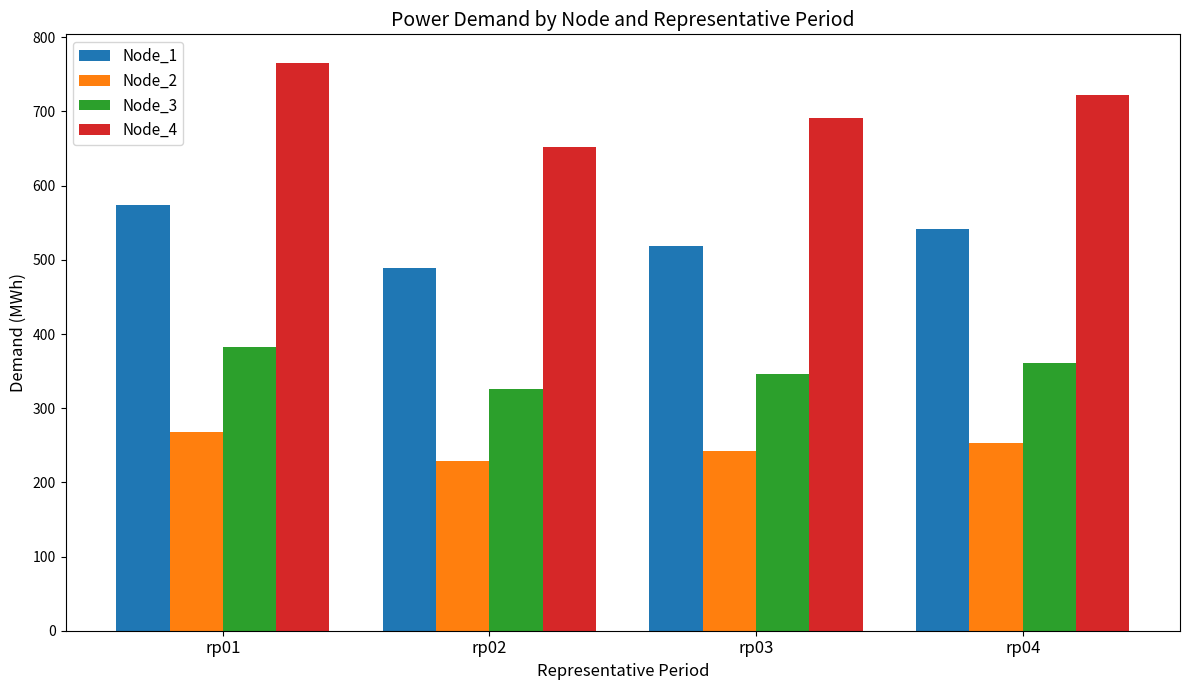

Reading right to left, list all the values displayed in this chart.

Node_1: 541.3	518.5	489.0	574.3
Node_2: 252.6	241.9	228.2	268.0
Node_3: 360.9	345.6	326.0	382.8
Node_4: 721.7	691.3	652.0	765.7